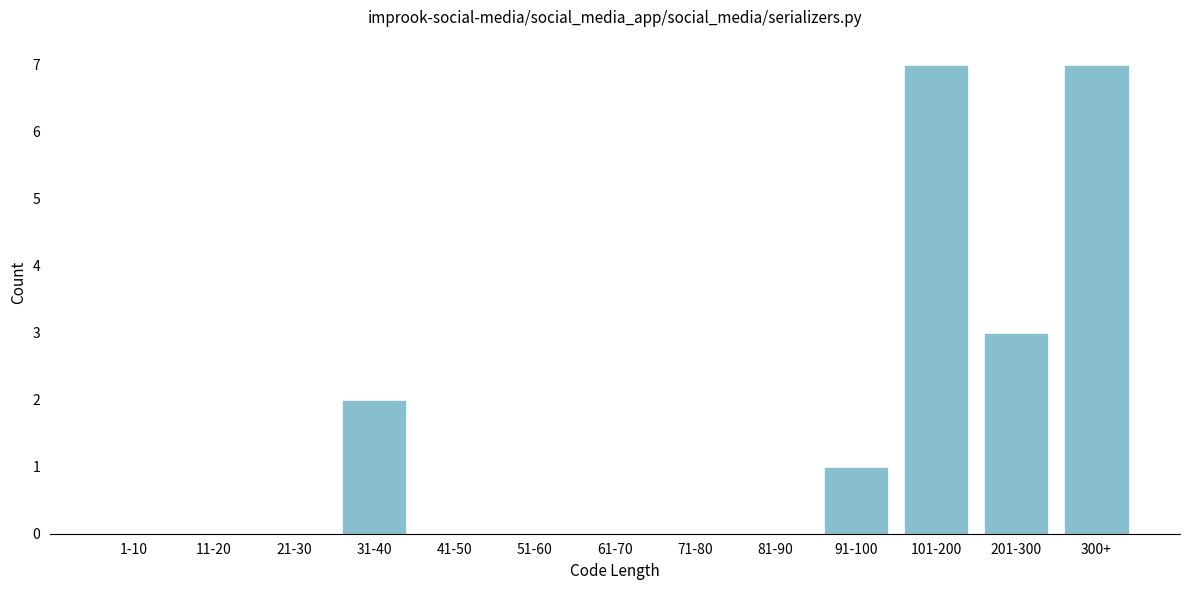

Reading left to right, what are all the values shown in this chart?

1-10=0	11-20=0	21-30=0	31-40=2	41-50=0	51-60=0	61-70=0	71-80=0	81-90=0	91-100=1	101-200=7	201-300=3	300+=7